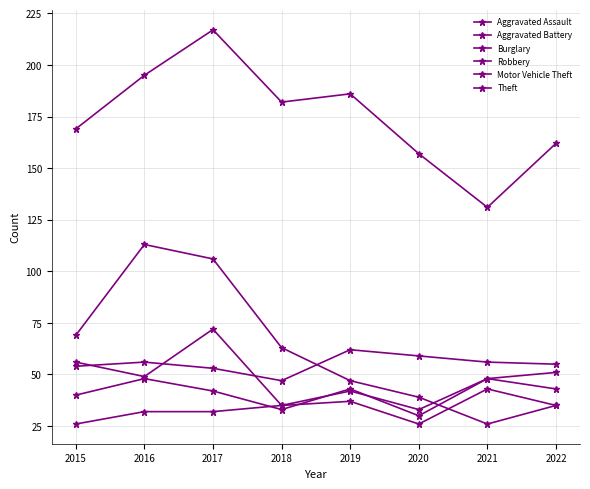

How many categories are shown in the chart?

8